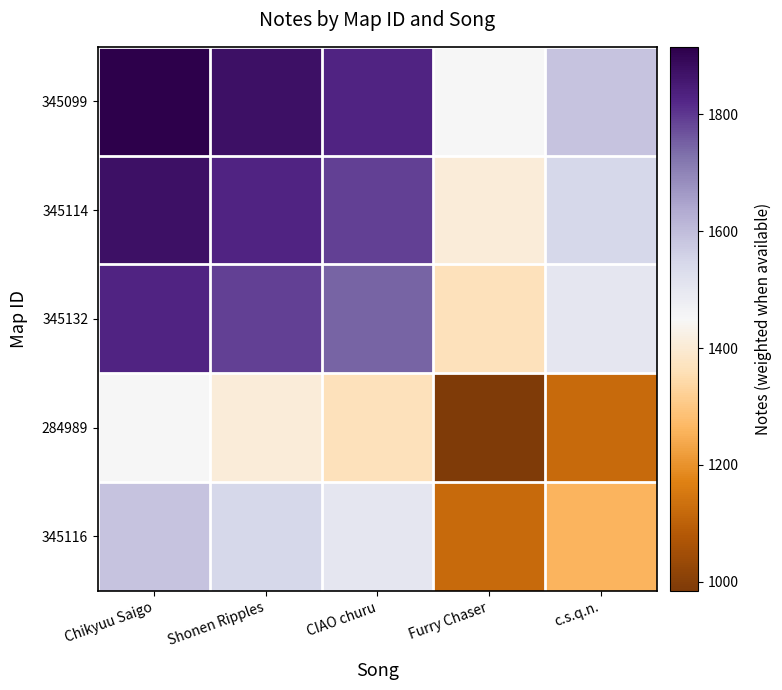

Which label corresponds to the smallest value in the chart?

Furry Chaser